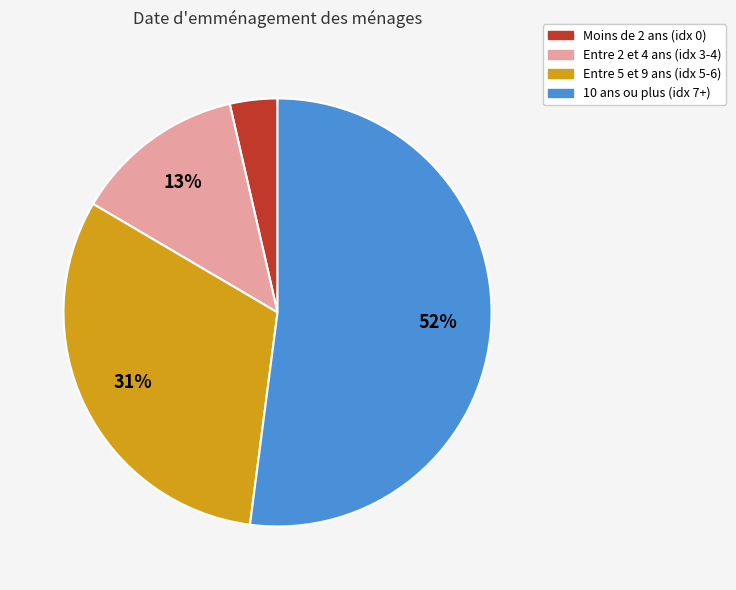

Between Moins de 2 ans (idx 0) and 10 ans ou plus (idx 7+), which is larger?

10 ans ou plus (idx 7+)